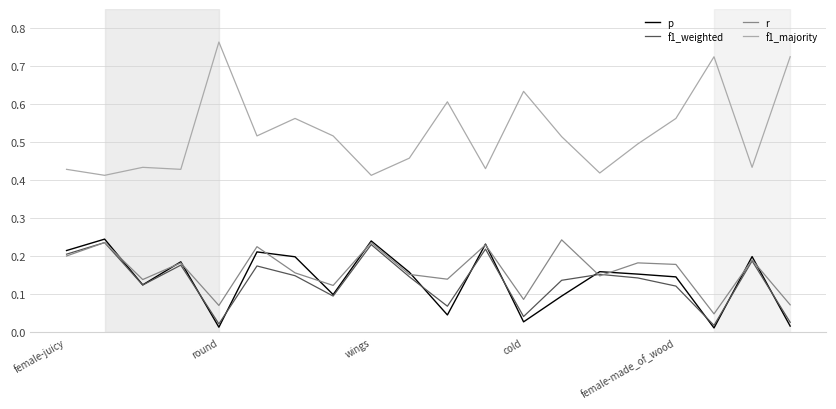

Which series has the largest total across all categories?

f1_majority